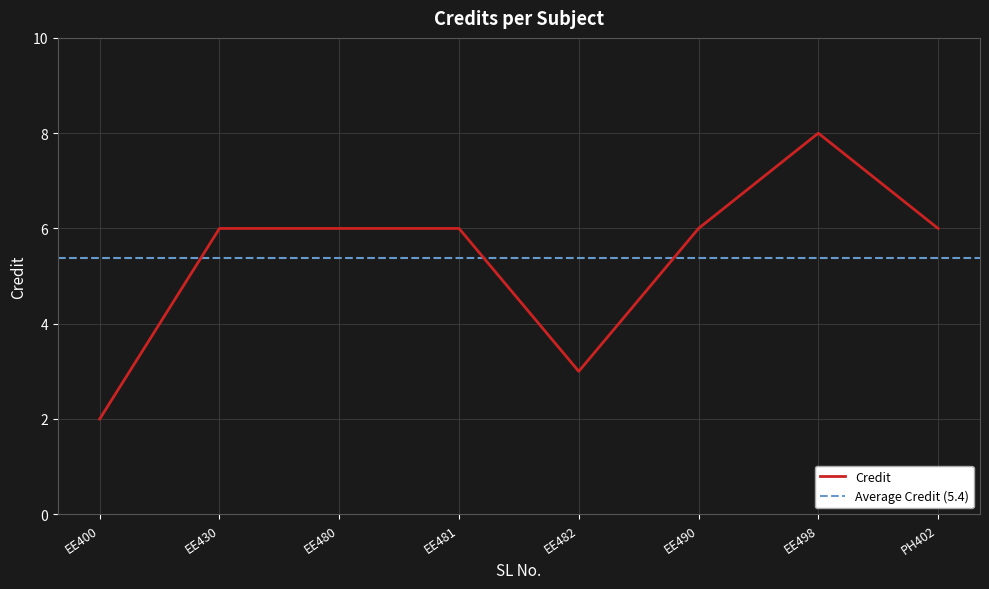

True or false: Credit has a value of 1 at EE482.

False